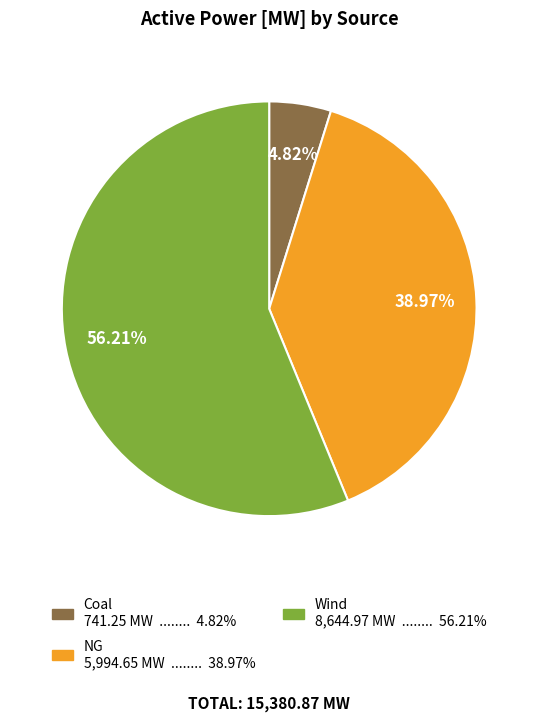

Count the number of slices in the pie.

3